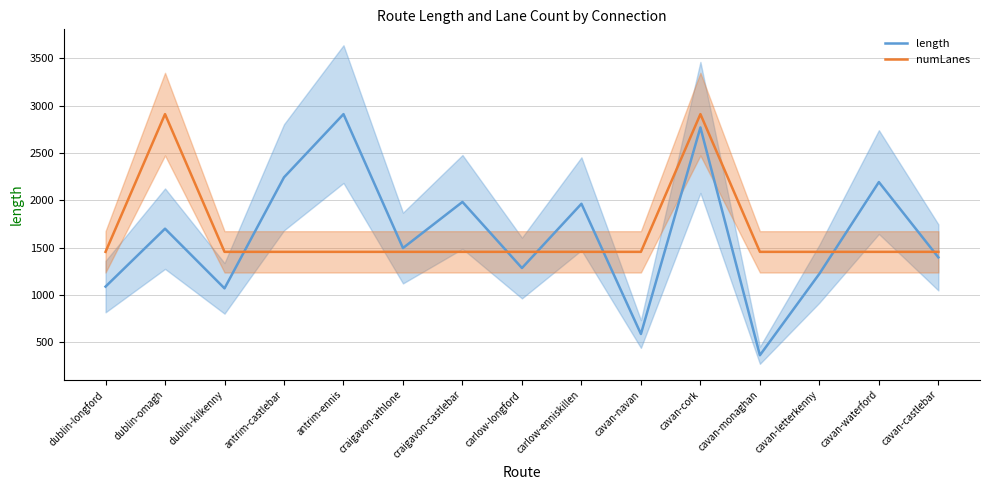

Where does the length series first go above 1495?

dublin-omagh